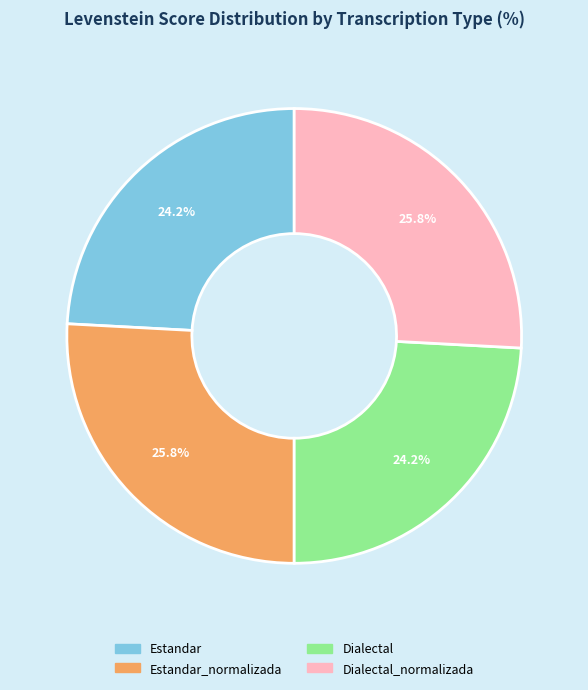

Is there any slice that represents more than half of the pie?

No